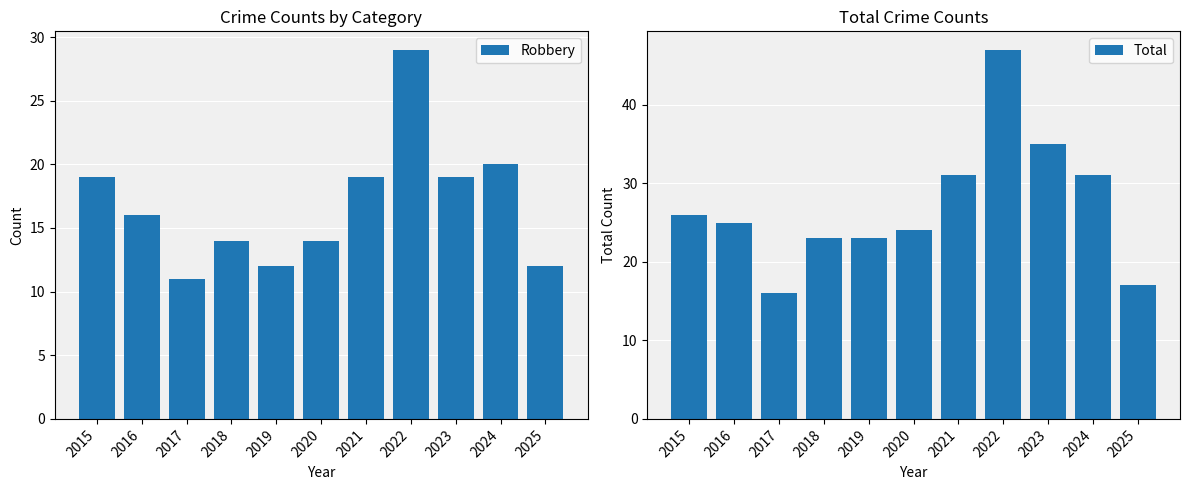

What is the minimum value shown in the chart?

11